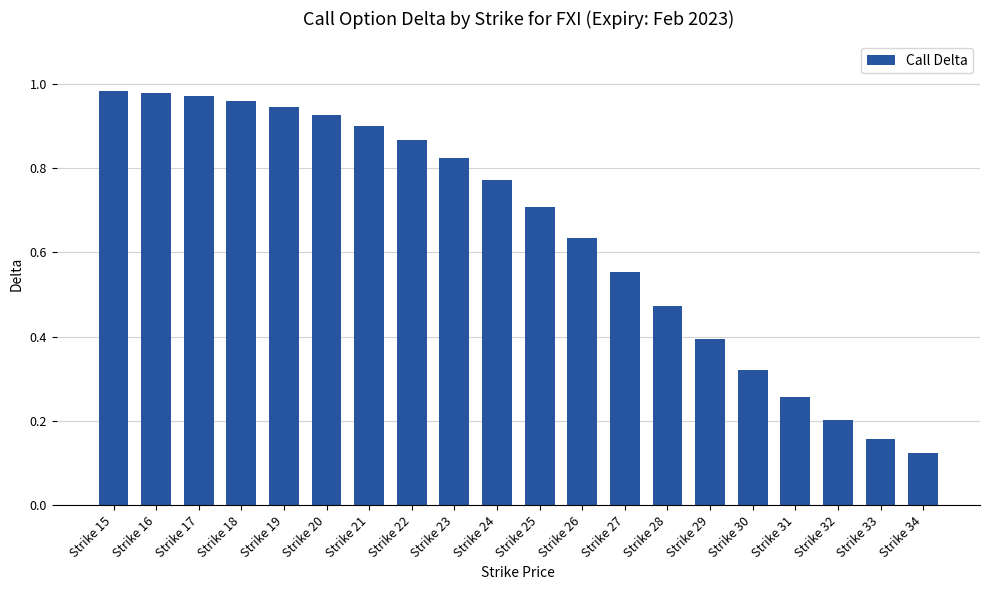

Where is the data nearest to the value 0?

Strike 34